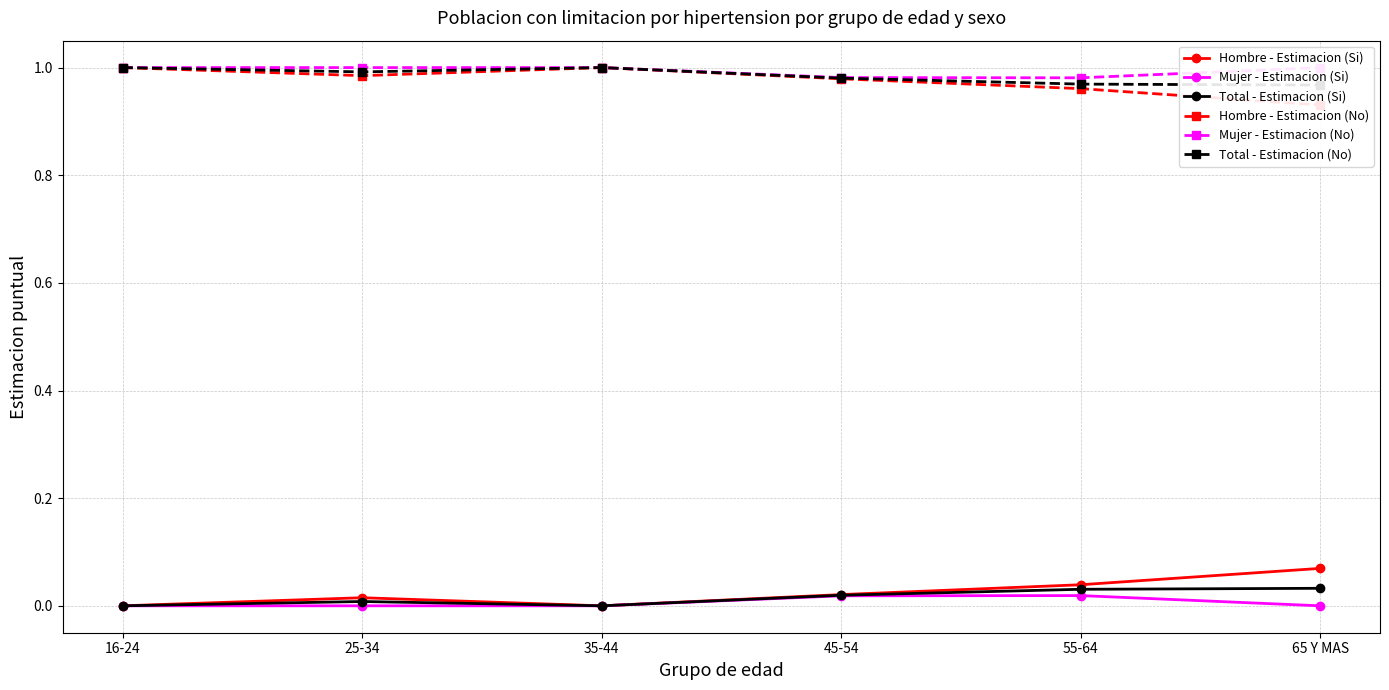

True or false: Total - Estimacion (Si) and Total - Estimacion (No) intersect in this chart.

False